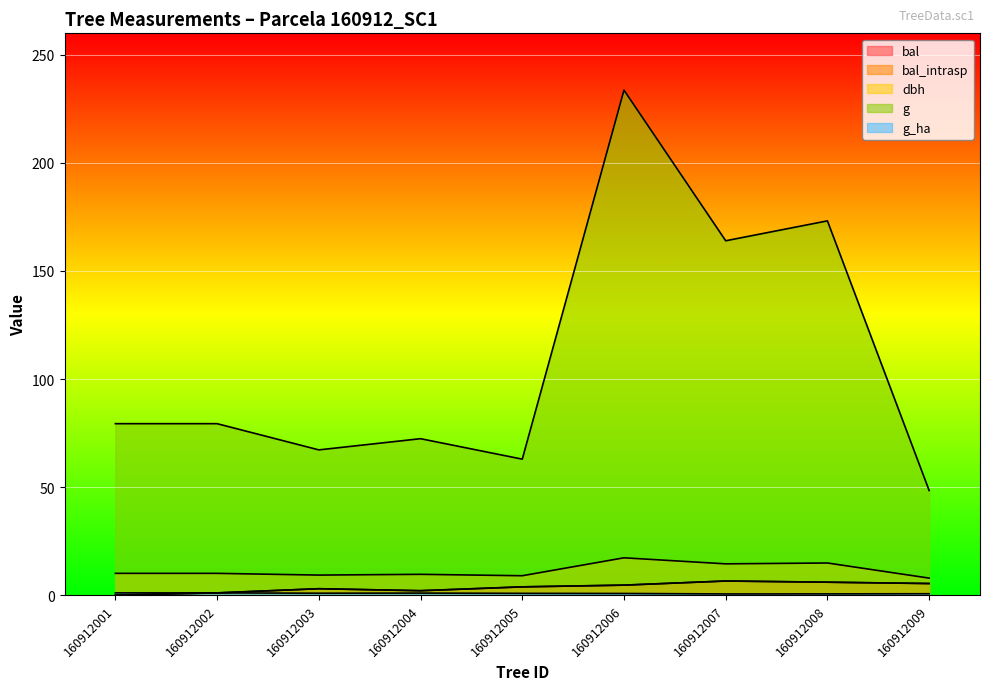

Which label corresponds to the largest value in the chart?

160912006